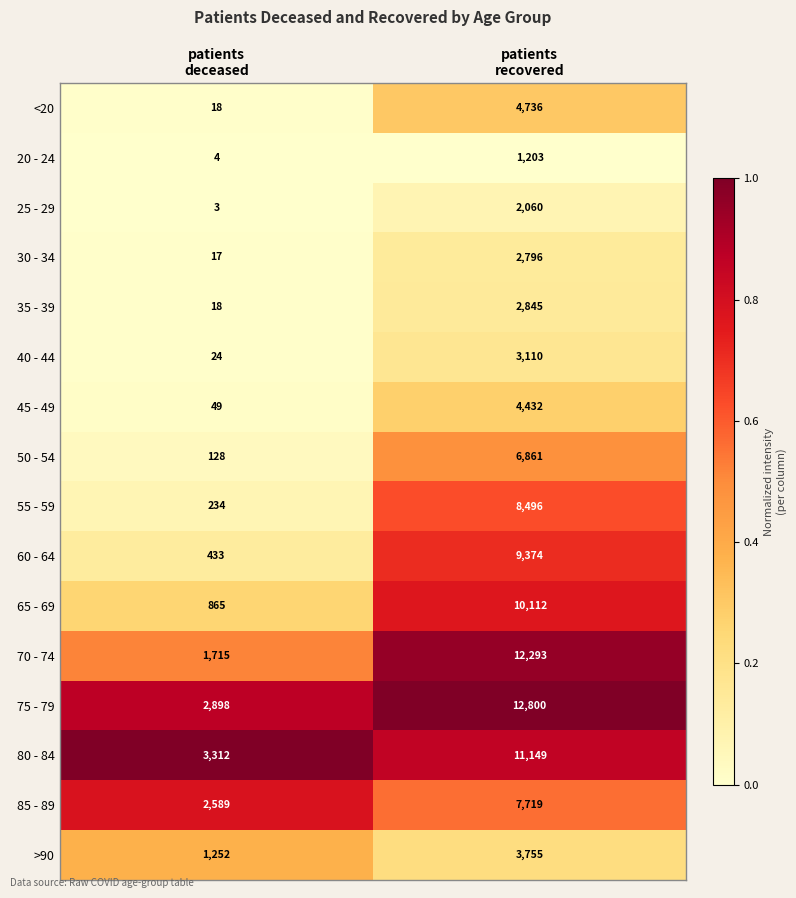

What is the minimum value for 45 - 49?

49